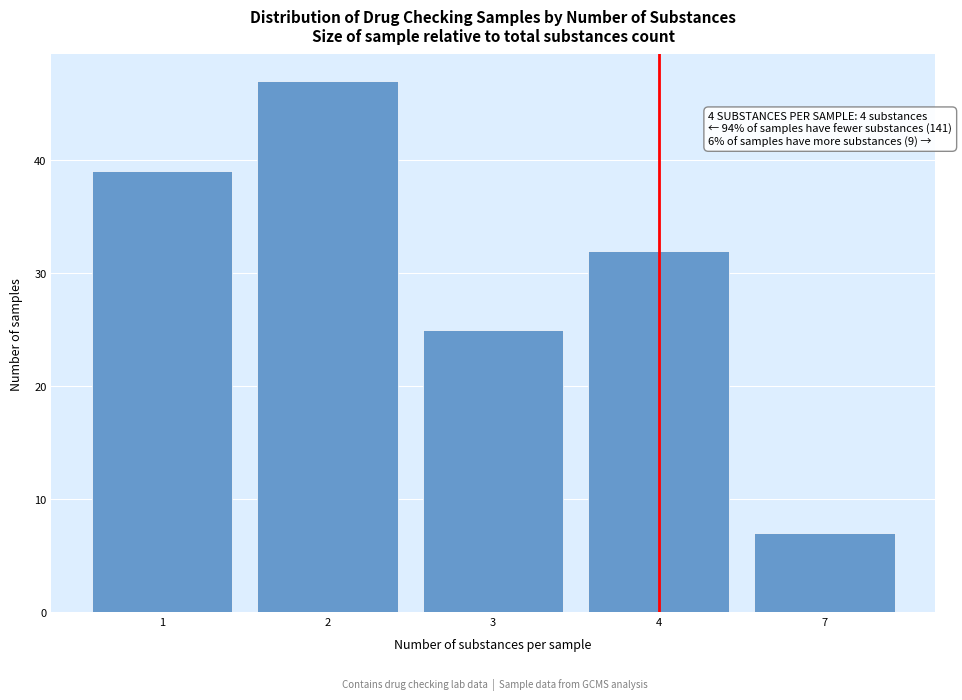

Reading right to left, list all the values displayed in this chart.

7=7	4=32	3=25	2=47	1=39